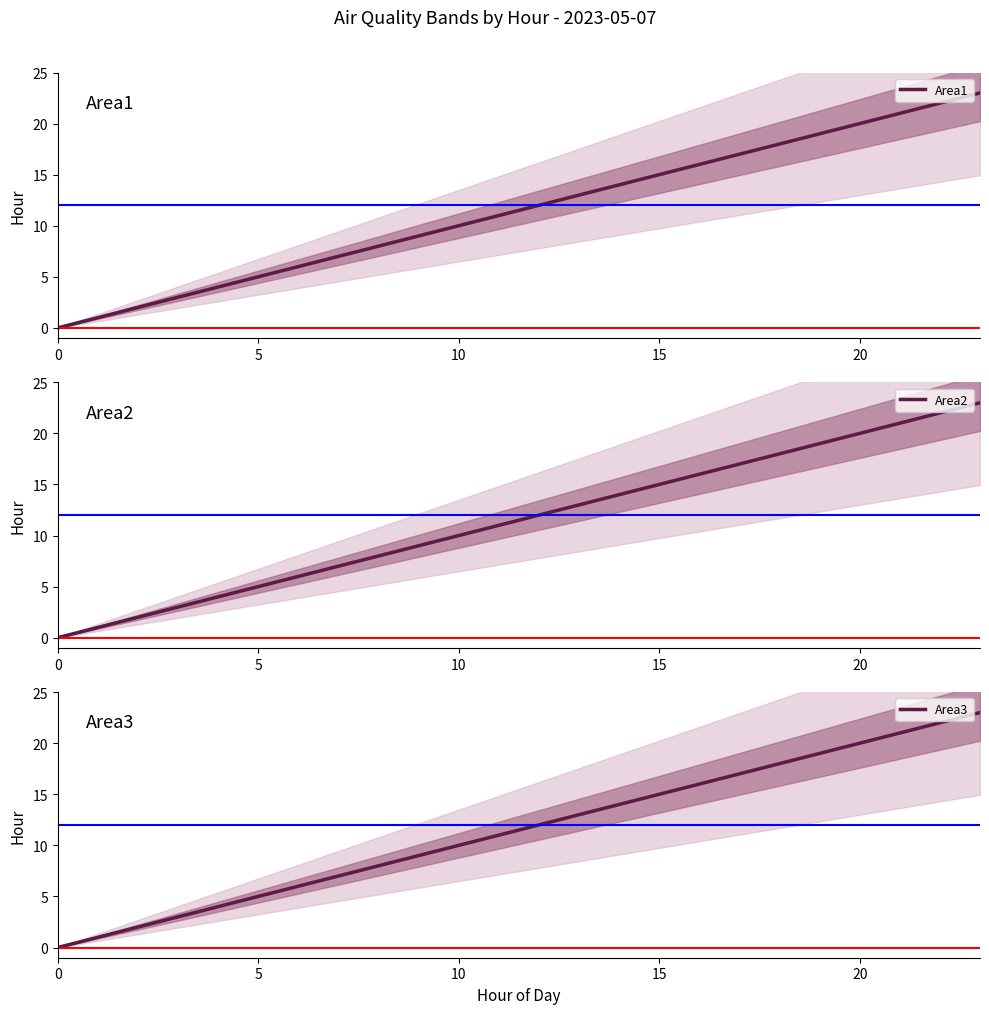

The Area2 series shows 12 at 12. True or false?

True